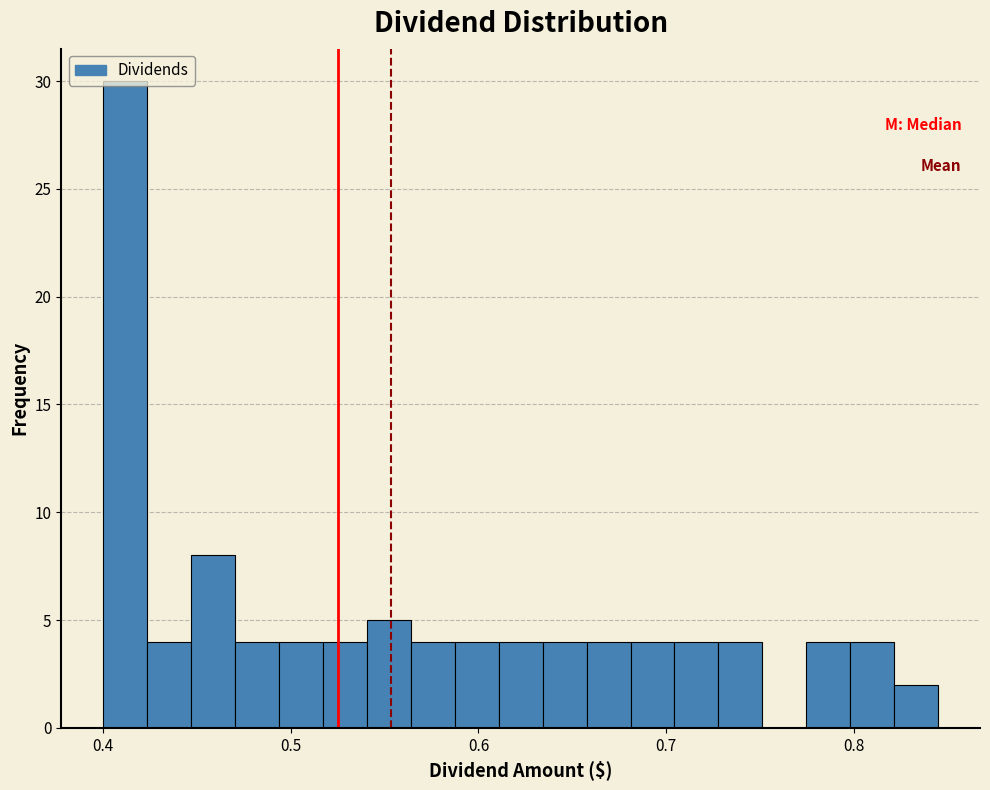

Around what value on the x-axis is the tallest bar? Give the approximate position of its centre, as read against the axis.

0.41